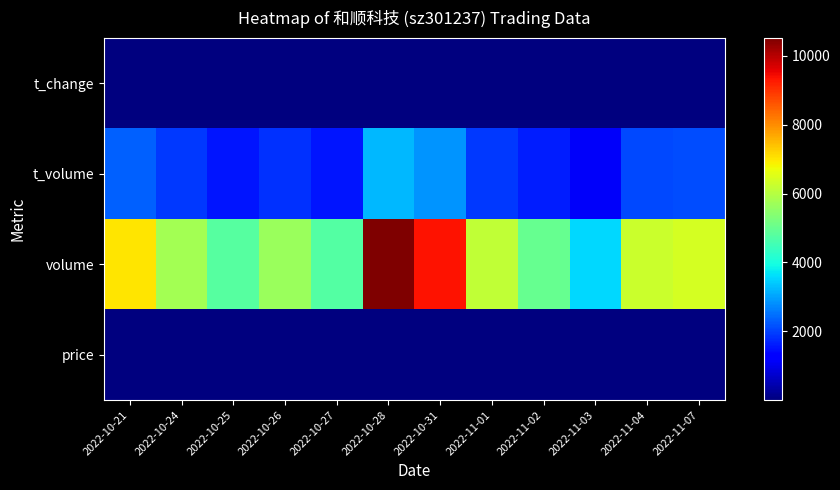

Reading right to left, extract all data points from this chart.

price: 2022-11-07=33.2	2022-11-04=33.3	2022-11-03=32.4	2022-11-02=32.3	2022-11-01=31.8	2022-10-31=30.7	2022-10-28=30.3	2022-10-27=32.4	2022-10-26=32.7	2022-10-25=32.1	2022-10-24=32.6	2022-10-21=32.9
volume: 2022-11-07=6386.0	2022-11-04=6264.0	2022-11-03=3547.0	2022-11-02=5005.0	2022-11-01=6160.0	2022-10-31=9371.0	2022-10-28=10526.0	2022-10-27=4746.0	2022-10-26=5661.0	2022-10-25=4800.0	2022-10-24=5789.0	2022-10-21=7031.0
t_volume: 2022-11-07=2136.0	2022-11-04=2063.0	2022-11-03=1151.0	2022-11-02=1610.0	2022-11-01=1927.0	2022-10-31=2863.0	2022-10-28=3228.0	2022-10-27=1555.0	2022-10-26=1851.0	2022-10-25=1539.0	2022-10-24=1916.0	2022-10-21=2313.0
t_change: 2022-11-07=3.2	2022-11-04=3.1	2022-11-03=1.8	2022-11-02=2.5	2022-11-01=3.1	2022-10-31=4.7	2022-10-28=5.3	2022-10-27=2.4	2022-10-26=2.8	2022-10-25=2.4	2022-10-24=2.9	2022-10-21=3.5